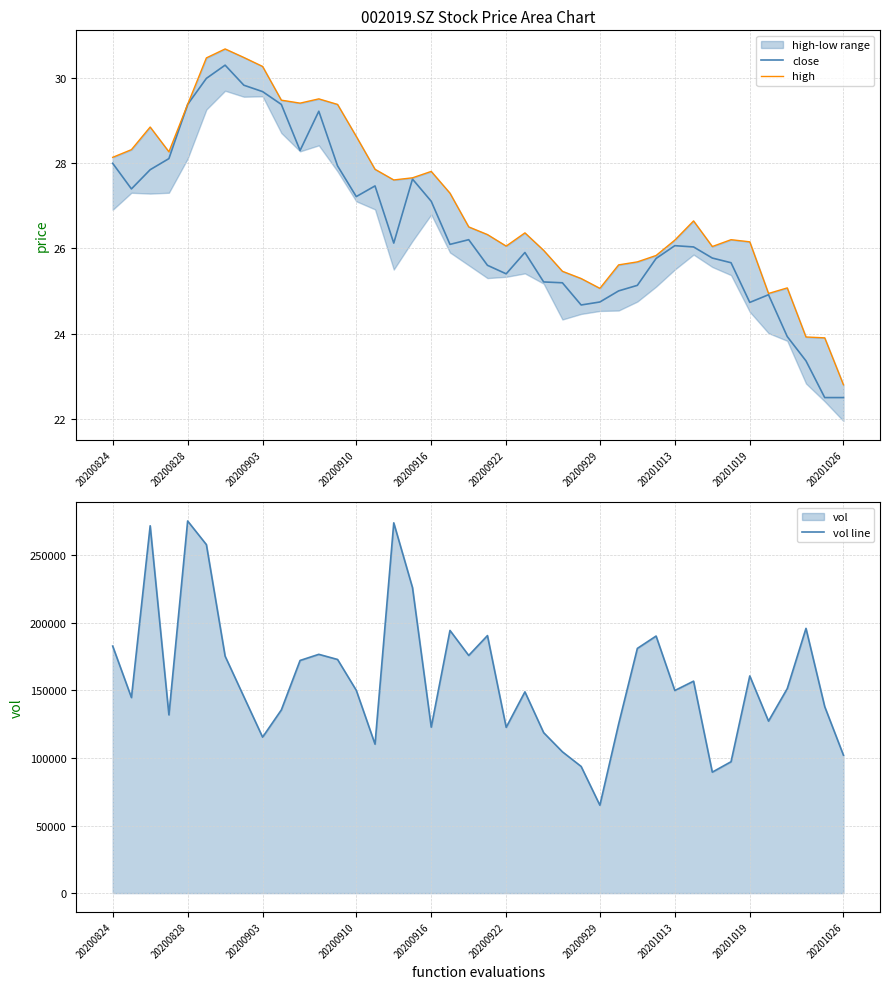

What is the value of the vol line point at the 13th from the left?

172831.9